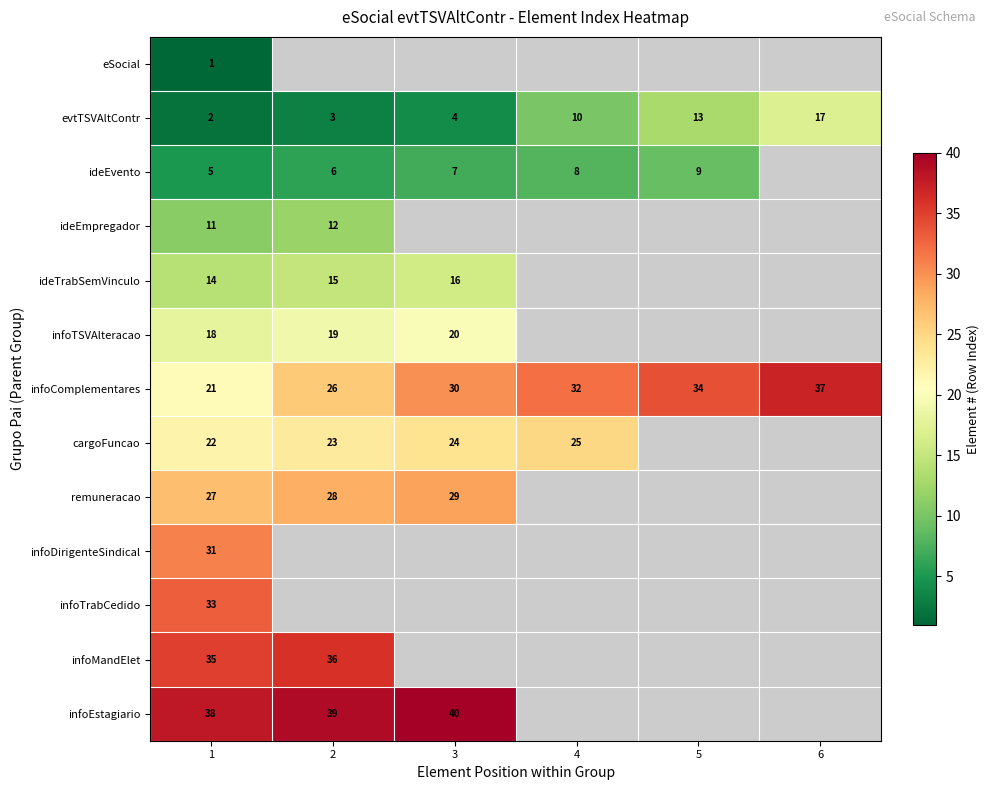

At which category is the sum across all series the highest?

1